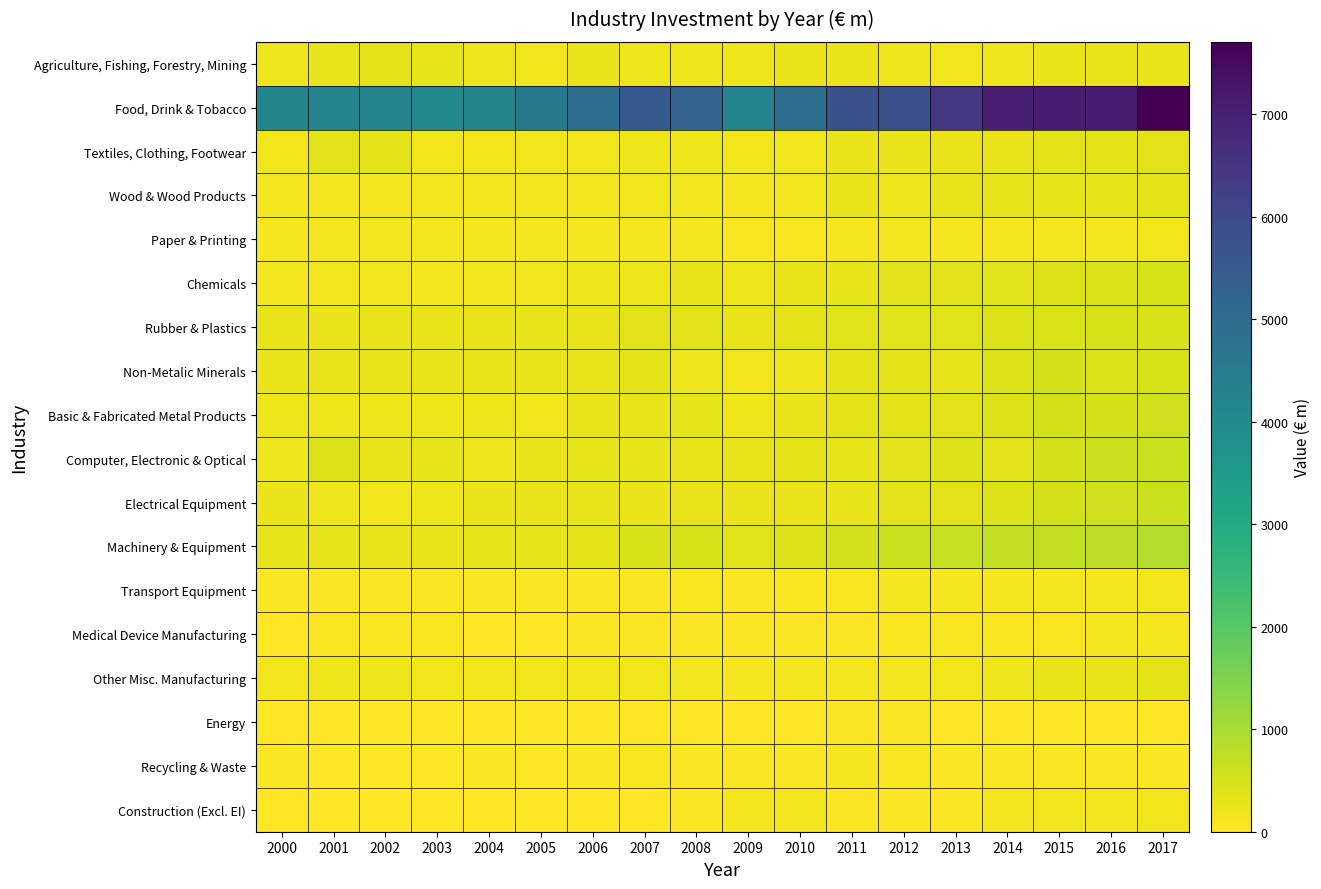

What is the spread (max minus min) of values at 2012?

5785.1